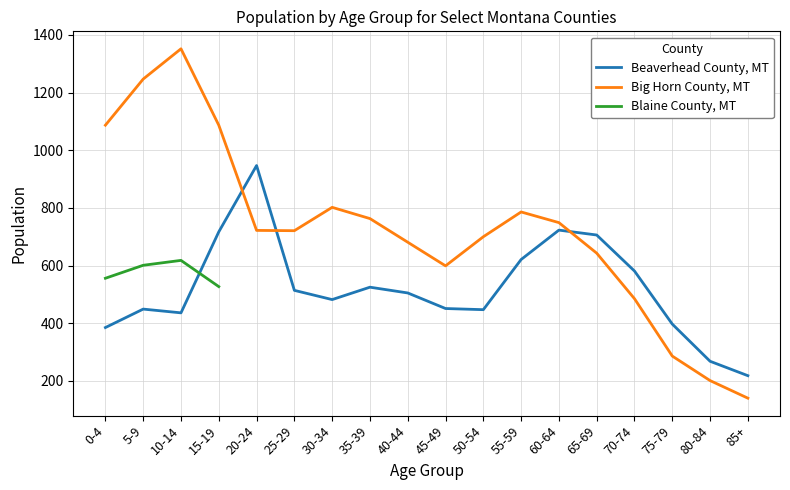

Which category has the highest value in the Big Horn County, MT series?

10-14